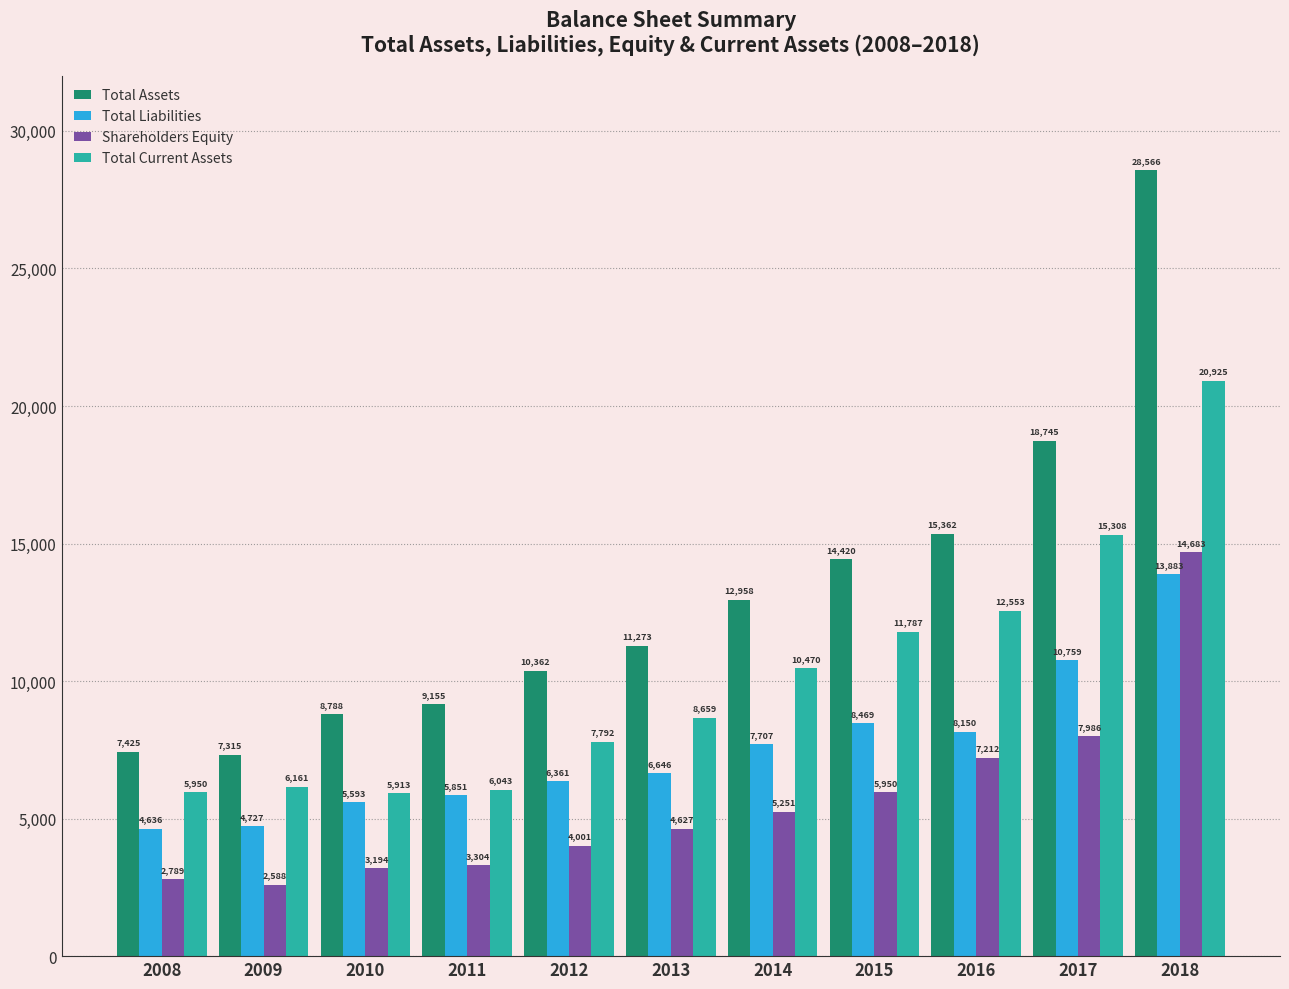

What is the sum of all Total Current Assets values?

111561